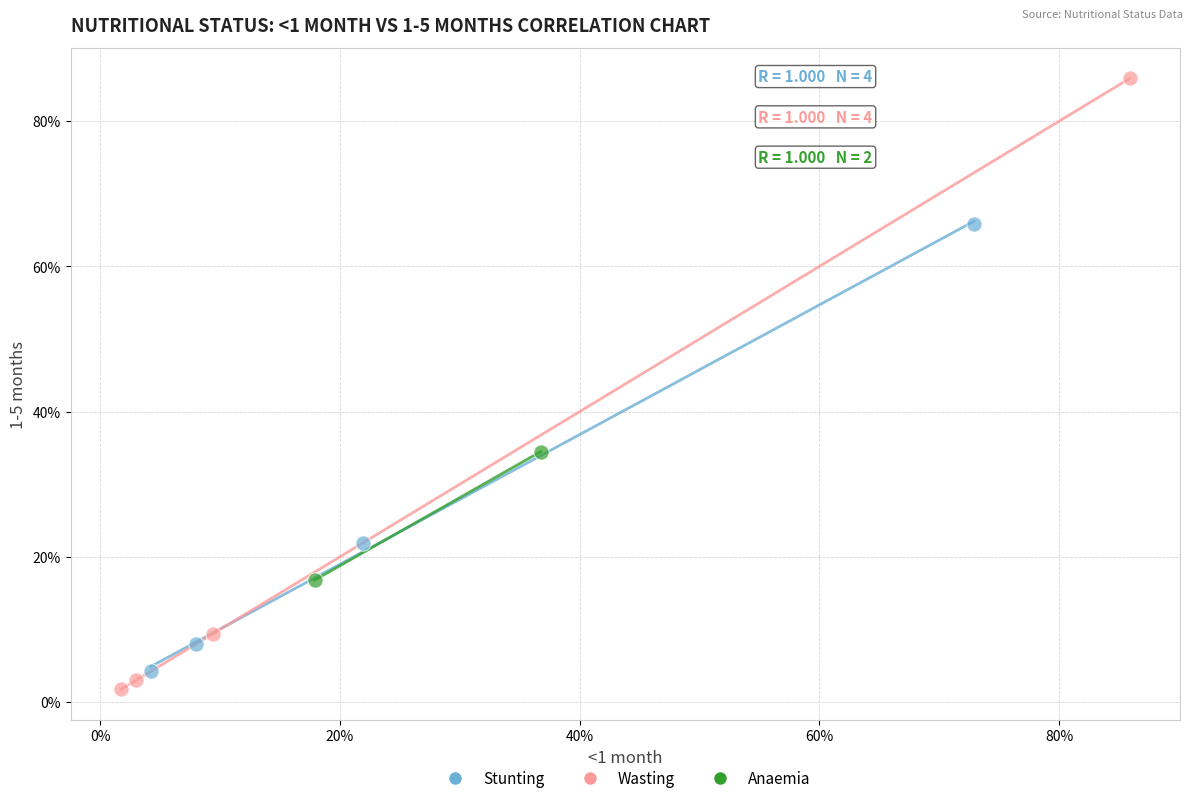

Which series contains the lowest Y value?

Wasting